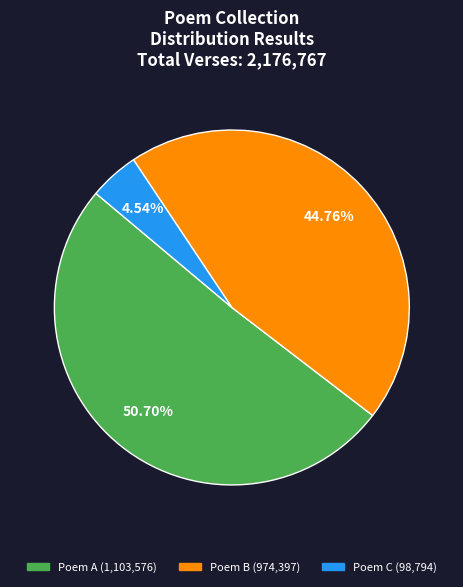

Does any single category account for the majority?

Yes